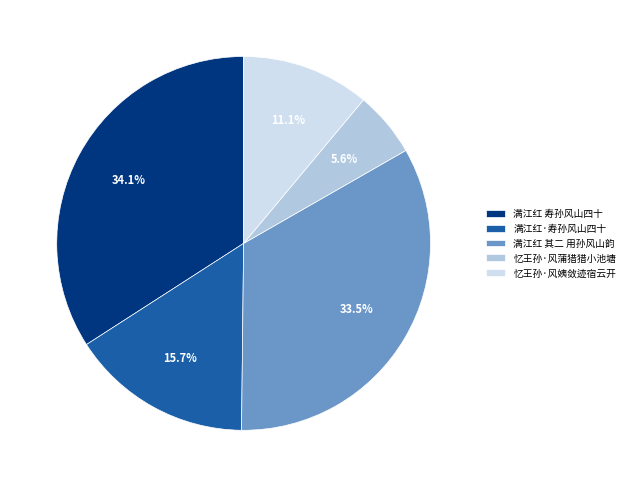

What is the smallest slice in the pie chart?

忆王孙·风蒲猎猎小池塘